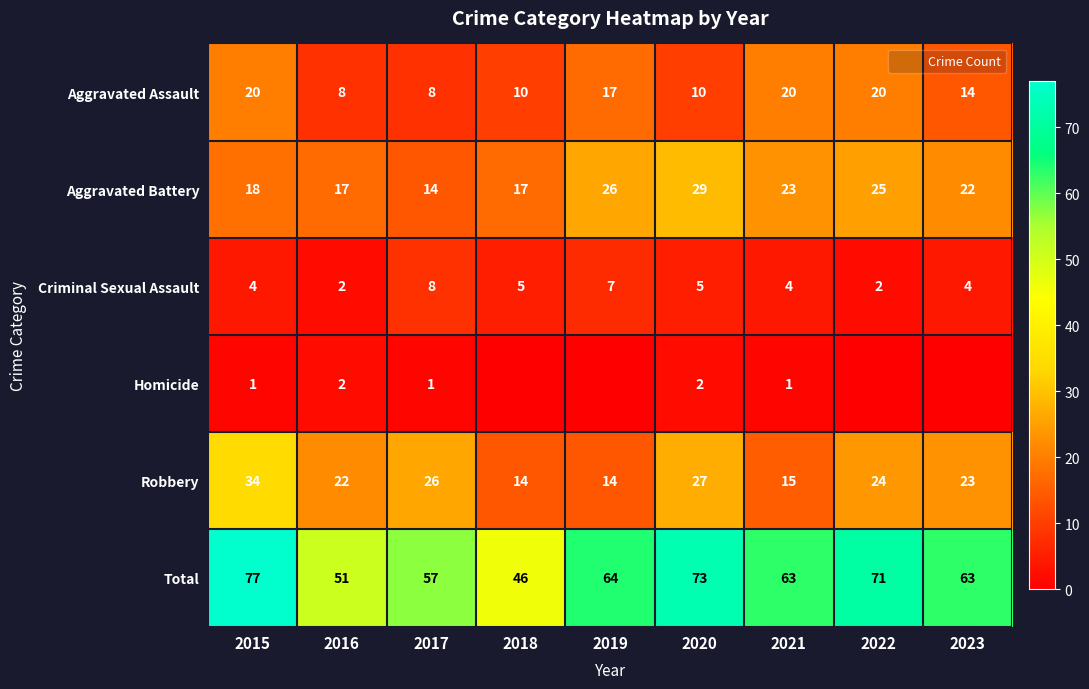

At 2017, list the series in order from largest to smallest.

Total, Robbery, Aggravated Battery, Aggravated Assault, Criminal Sexual Assault, Homicide